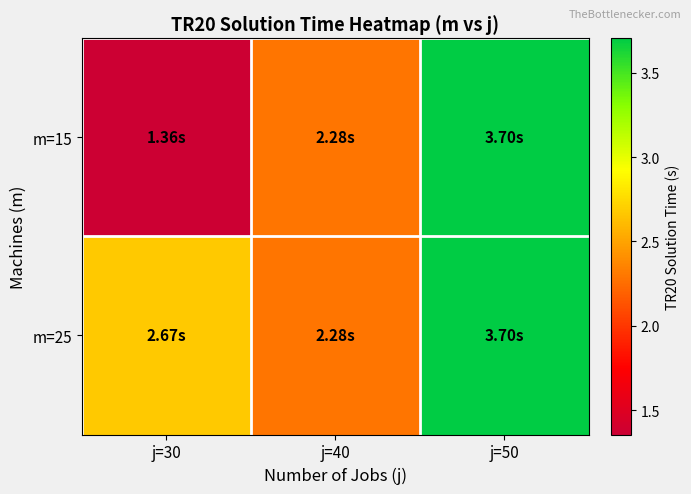

At how many categories does at least one series exceed 2?

3